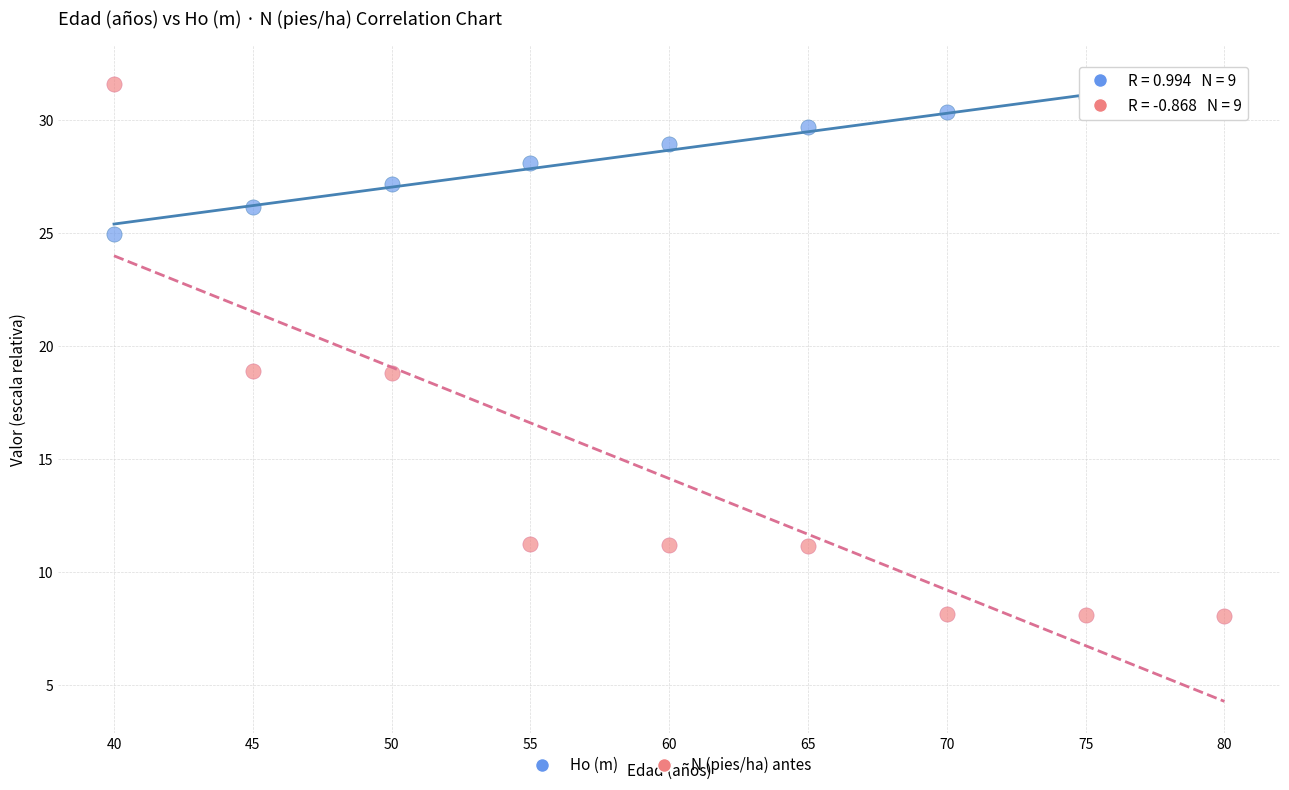

Across all data points, what is the range of X values (max minus min)?

40.0